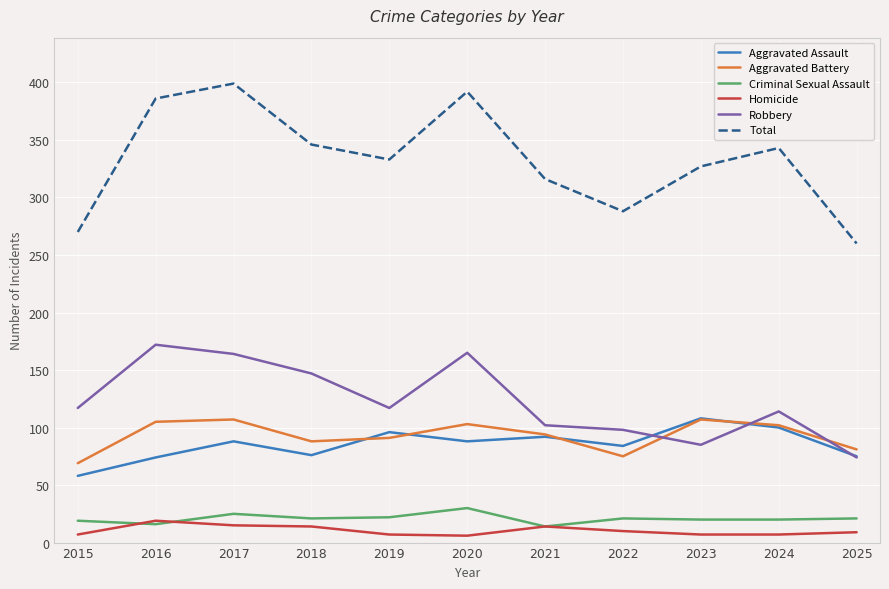

What are all the series names shown in the legend?

Aggravated Assault, Aggravated Battery, Criminal Sexual Assault, Homicide, Robbery, Total